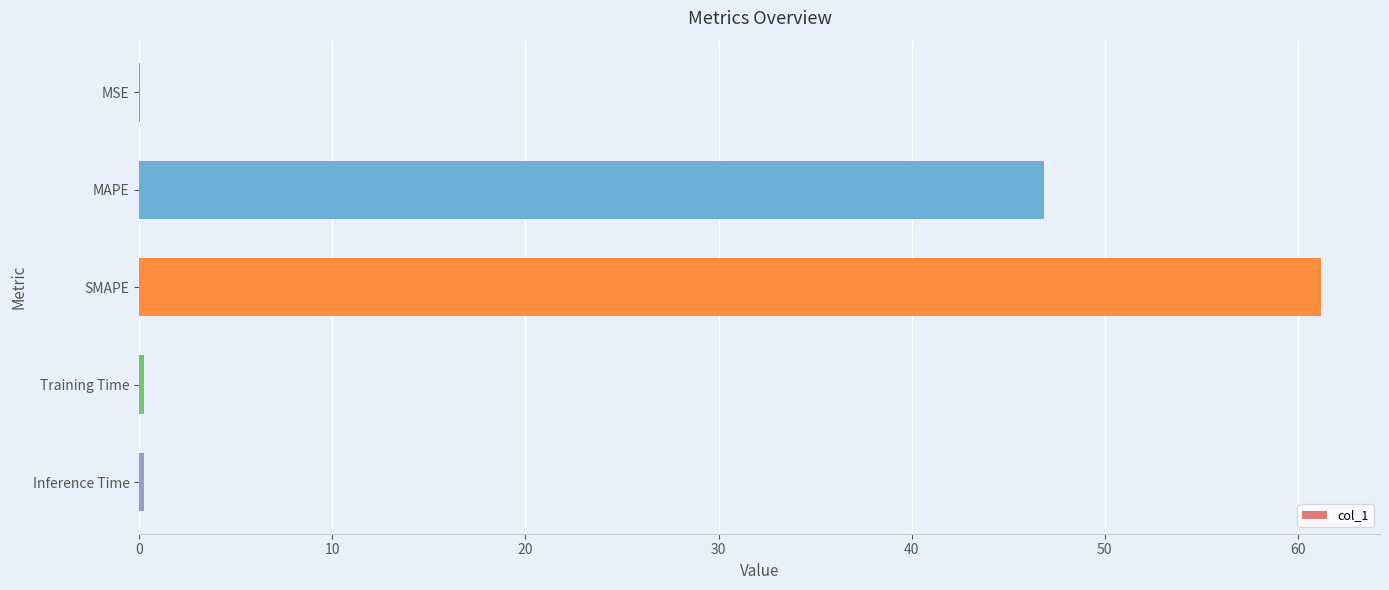

What is the sum of all values?

108.6